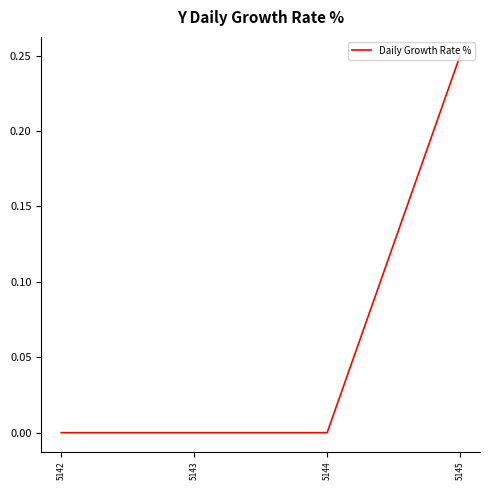

Is this an area chart (filled region under the line)?

No